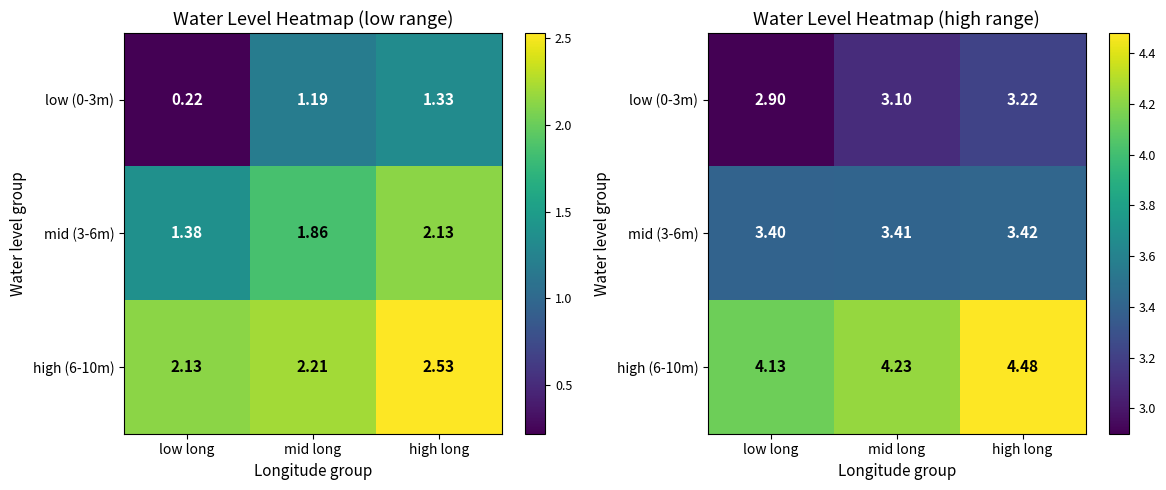

List the series in order of their peak value, lowest first.

low (0-3m), mid (3-6m), high (6-10m)